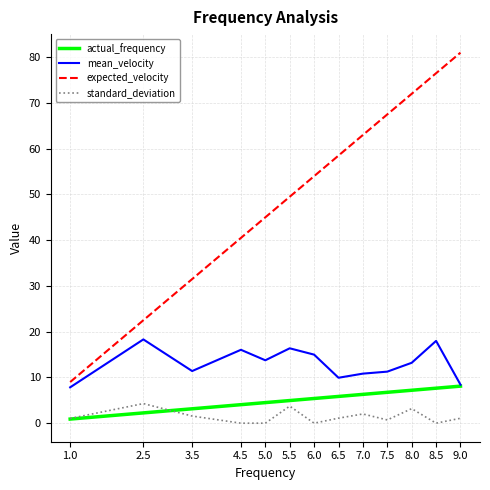

What is the total value across all series at 4.5?

60.6